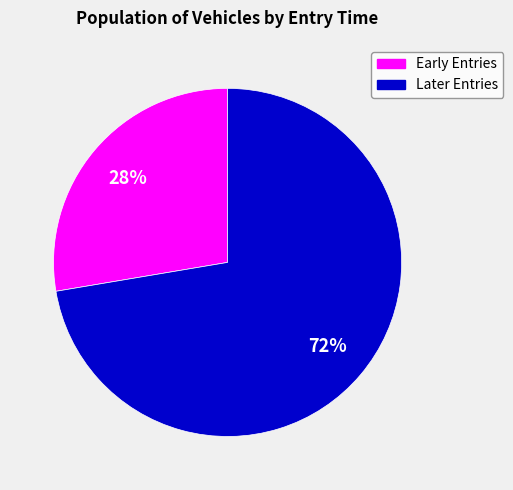

Does any single category account for the majority?

Yes